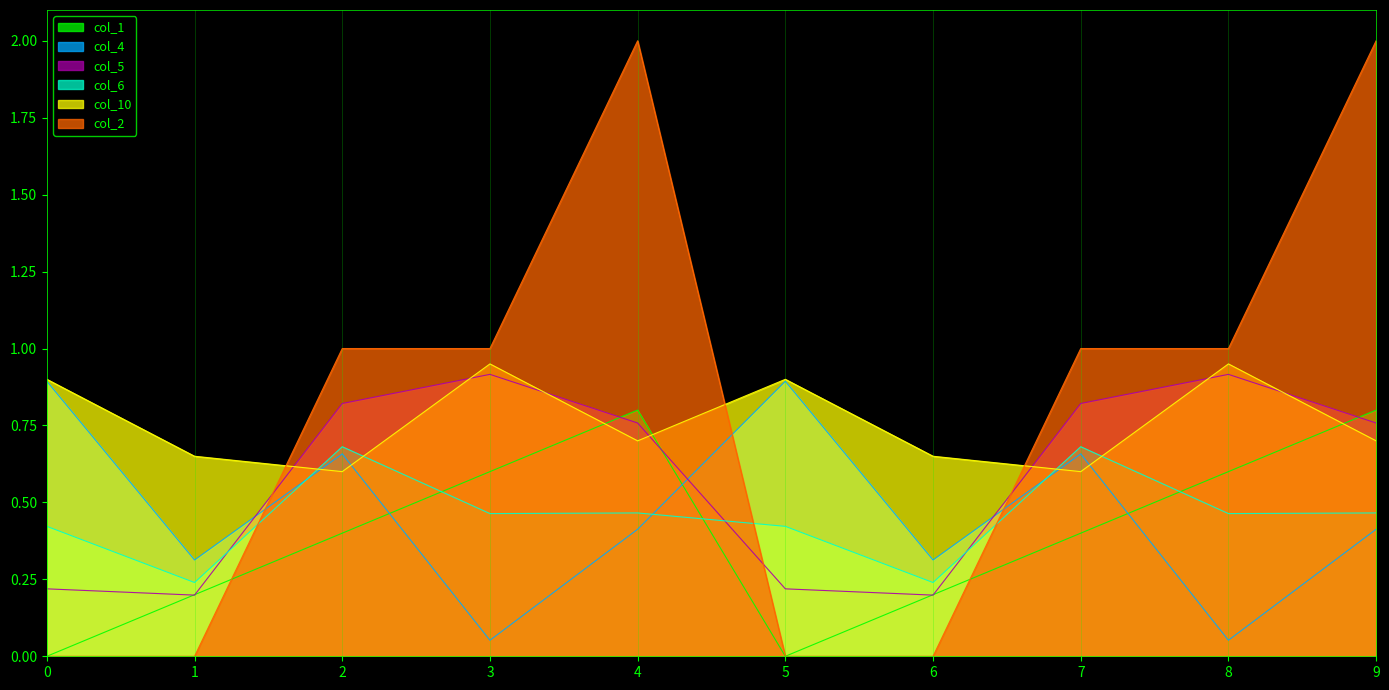

What is the greatest value displayed?

2.0